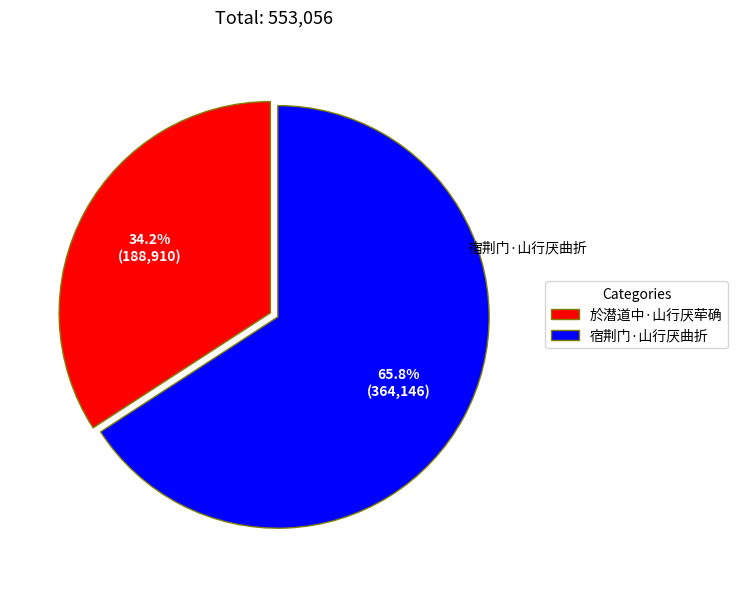

True or false: 宿荆门·山行厌曲折 accounts for 75% of the total.

False